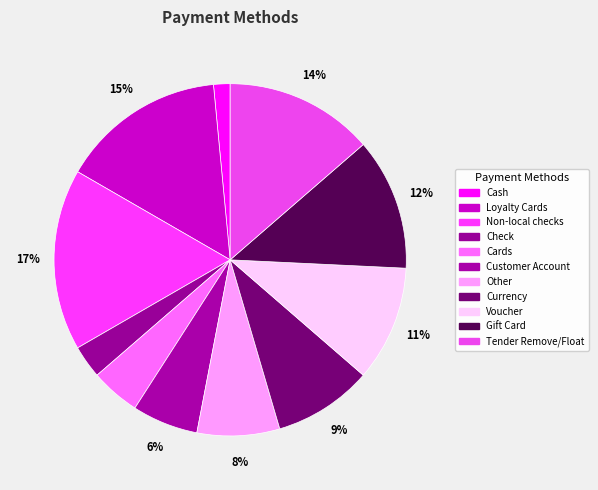

Which category has the smallest portion of the pie?

Cash